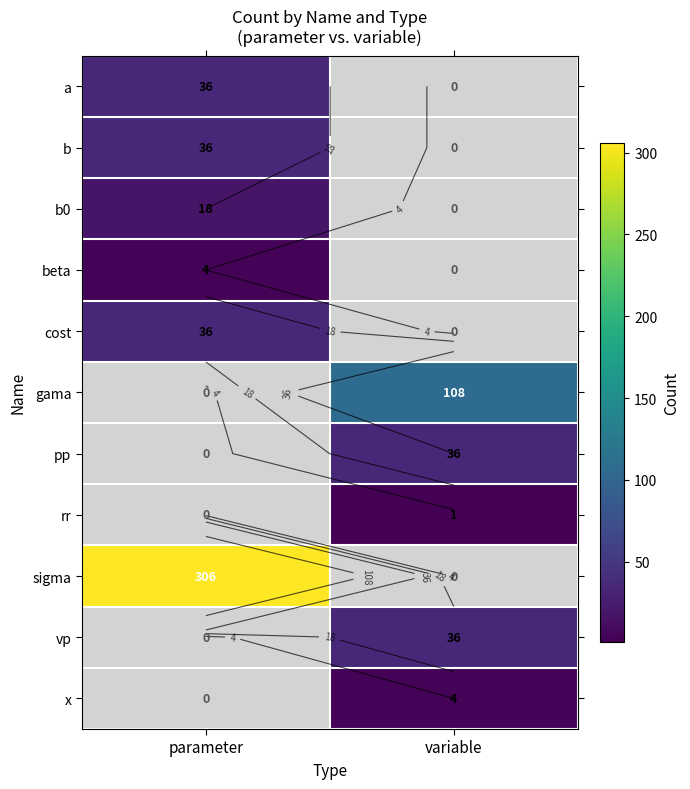

Is the value of rr at parameter greater than the value of vp at parameter?

No